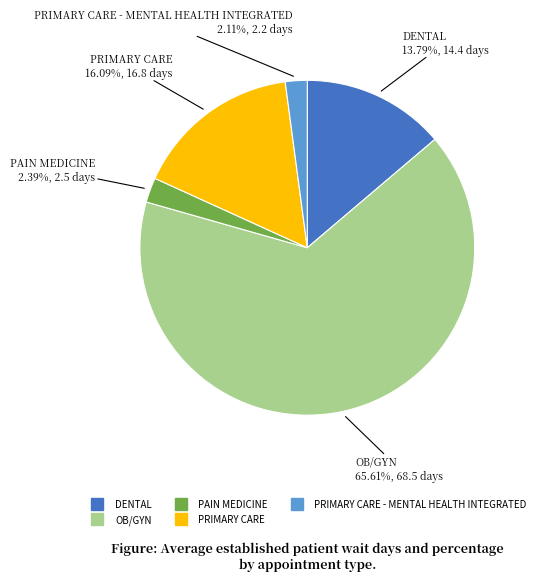

Is there a majority slice in this chart?

Yes